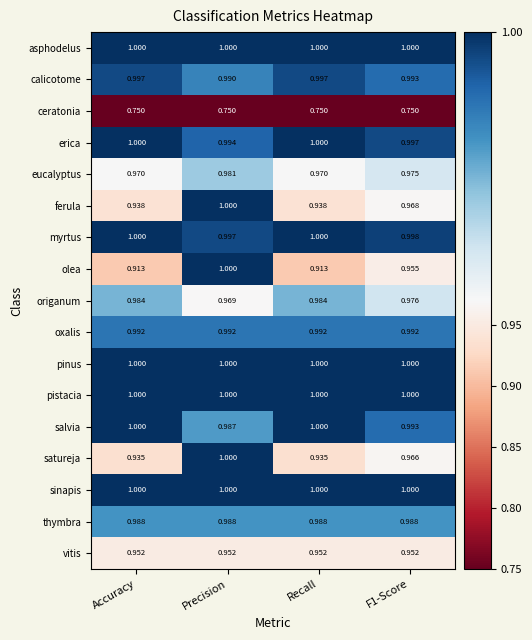

What is the total value across all series at F1-Score?

16.5